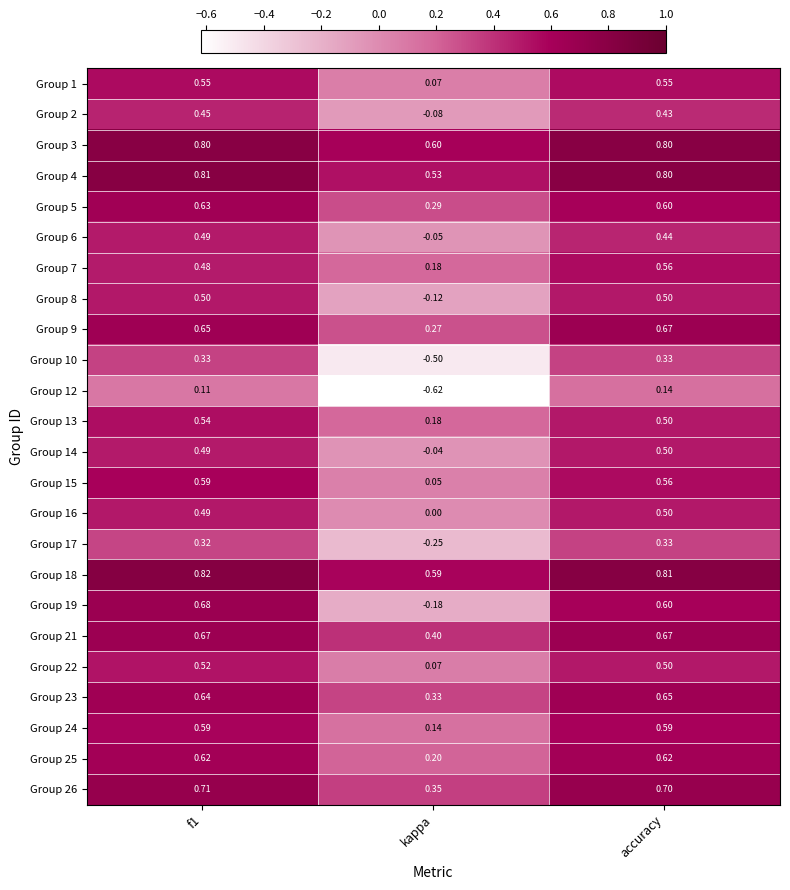

At which label is Group 2 closest to 0?

kappa